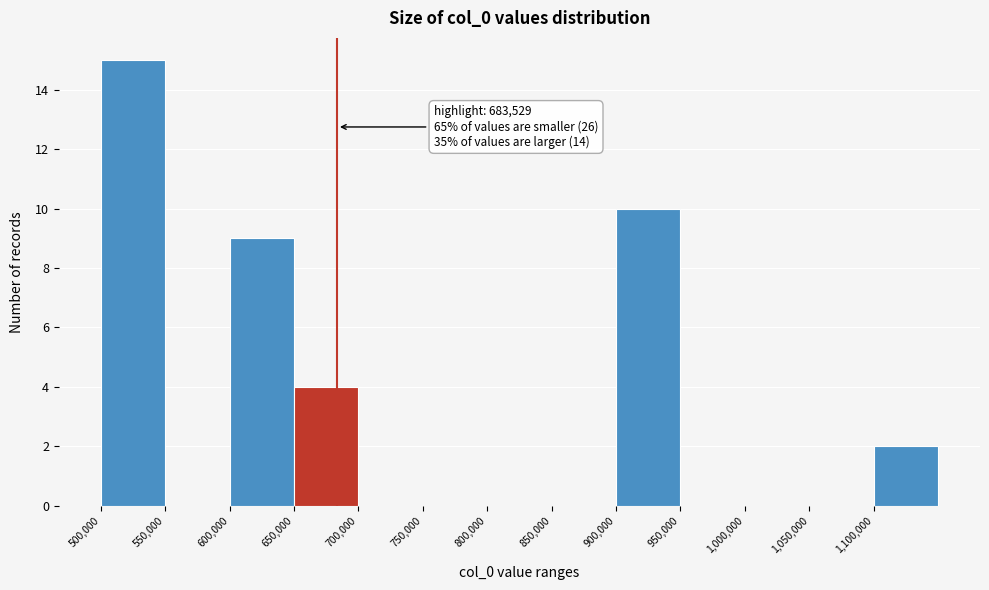

Which range on the x-axis has the tallest bar?

500000 to 550000